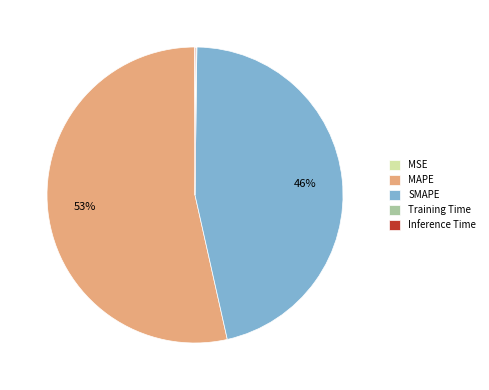

The SMAPE slice represents 41% of the pie. True or false?

False